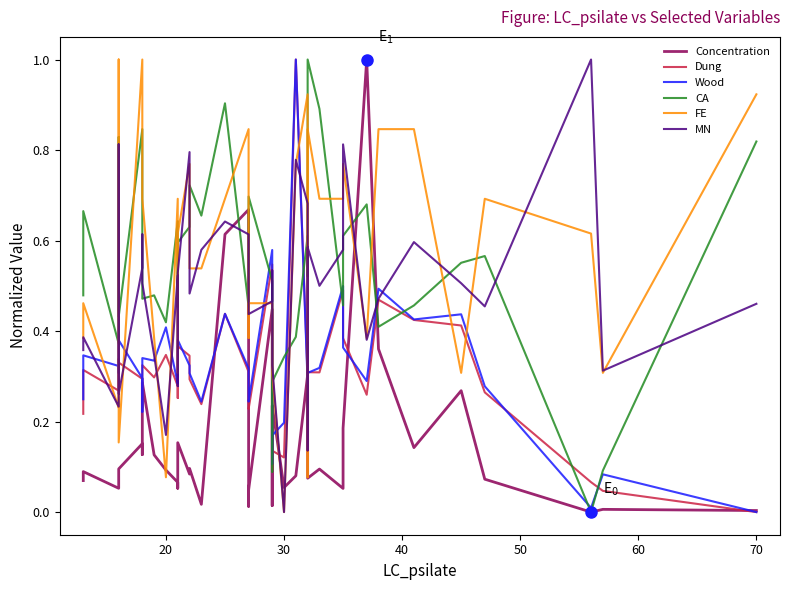

The Concentration series shows 0.3 at 12. True or false?

False